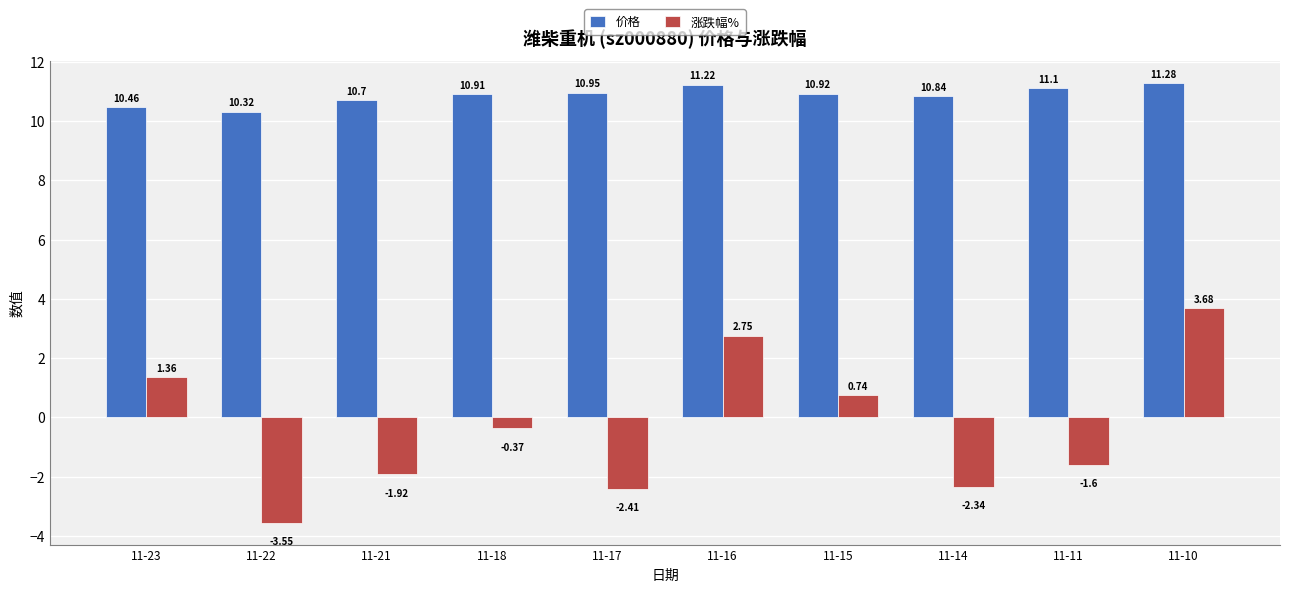

What are all the series names shown in the legend?

价格, 涨跌幅%